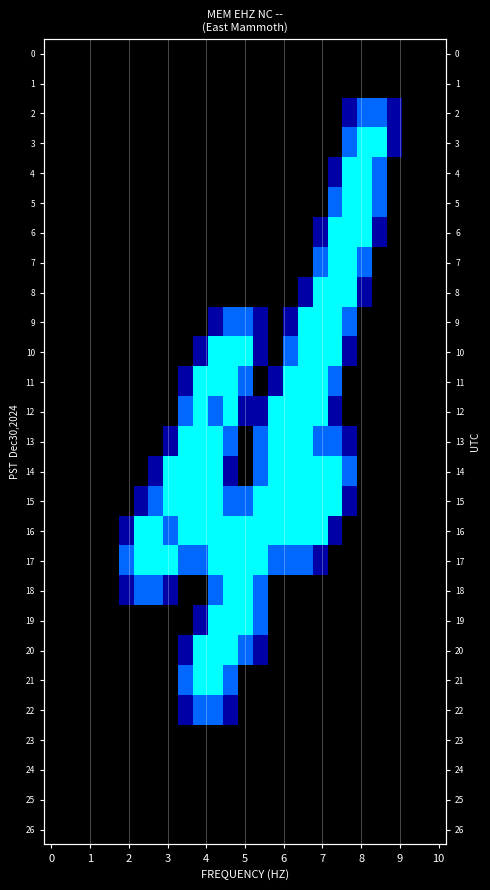

Which label corresponds to the largest value in the chart?

21